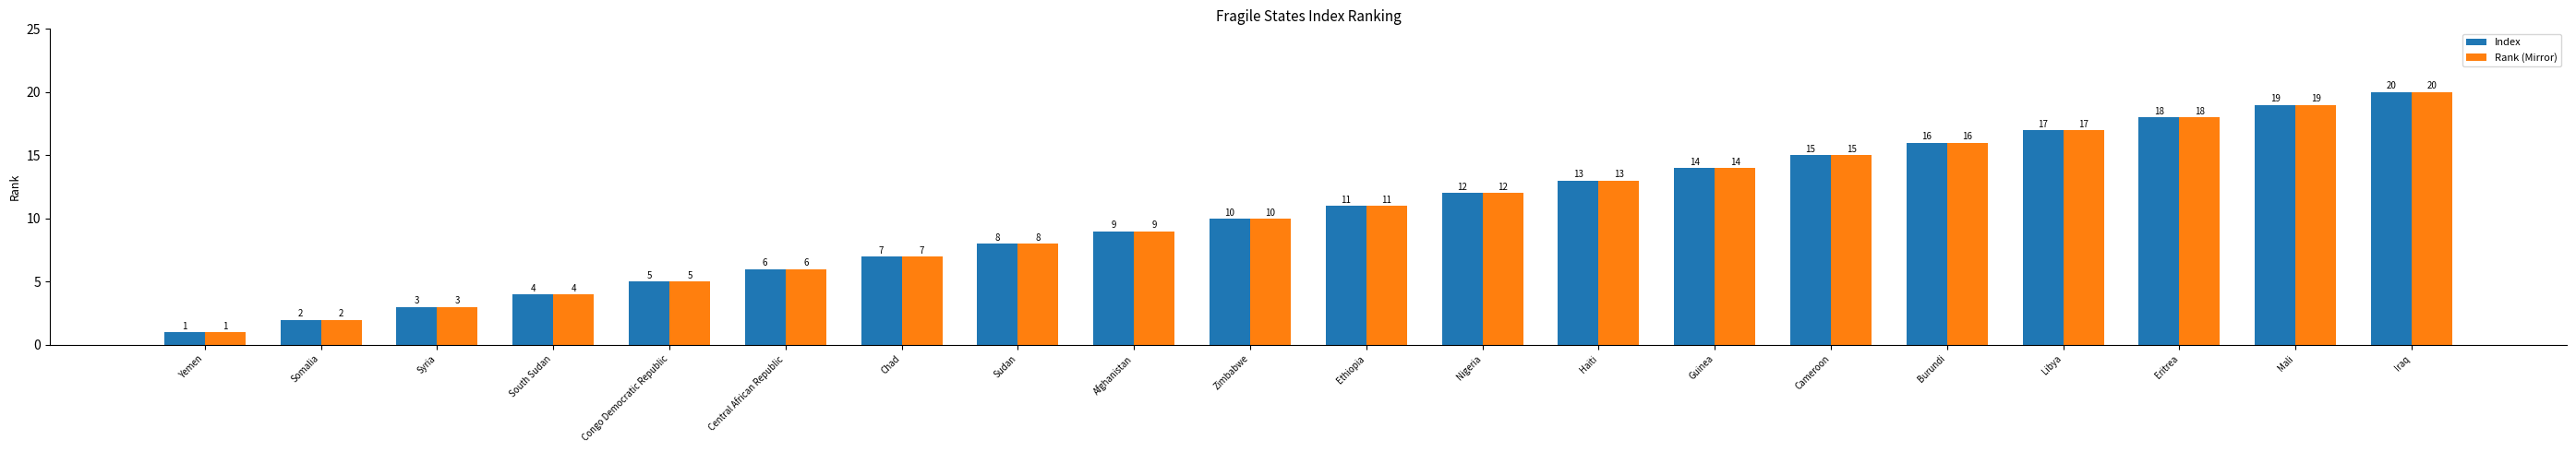

What is the difference between the maximum and minimum values in the Rank (Mirror) series?

19